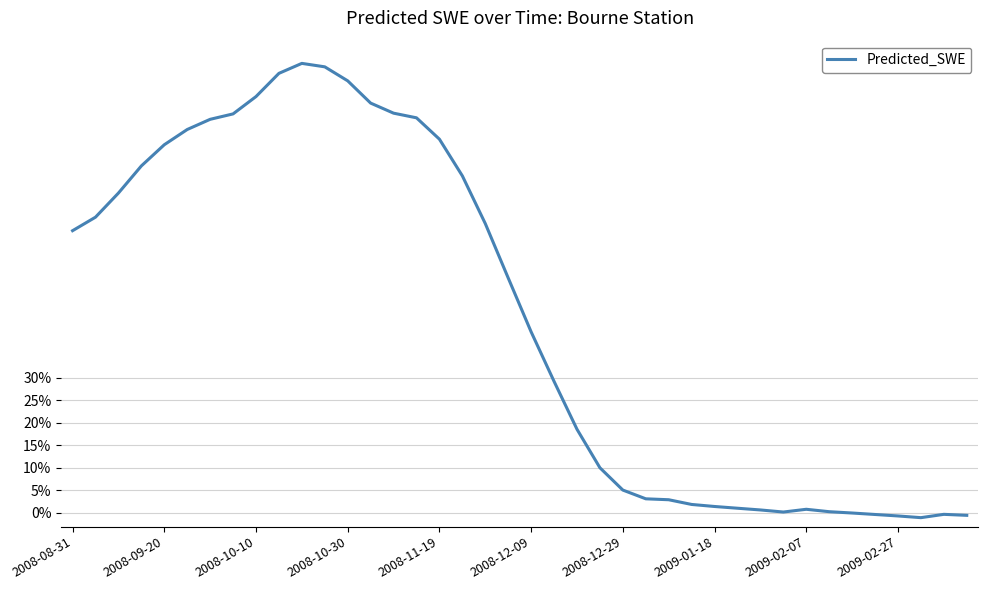

Does the chart have visible grid lines?

Yes